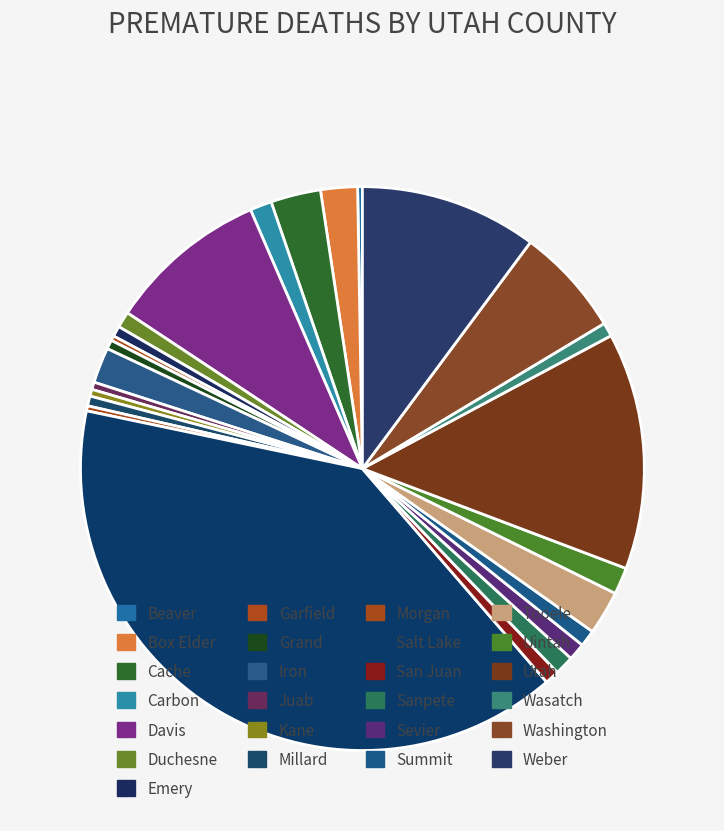

To the nearest percent, what is the combined percentage of Sevier and Morgan?

1%